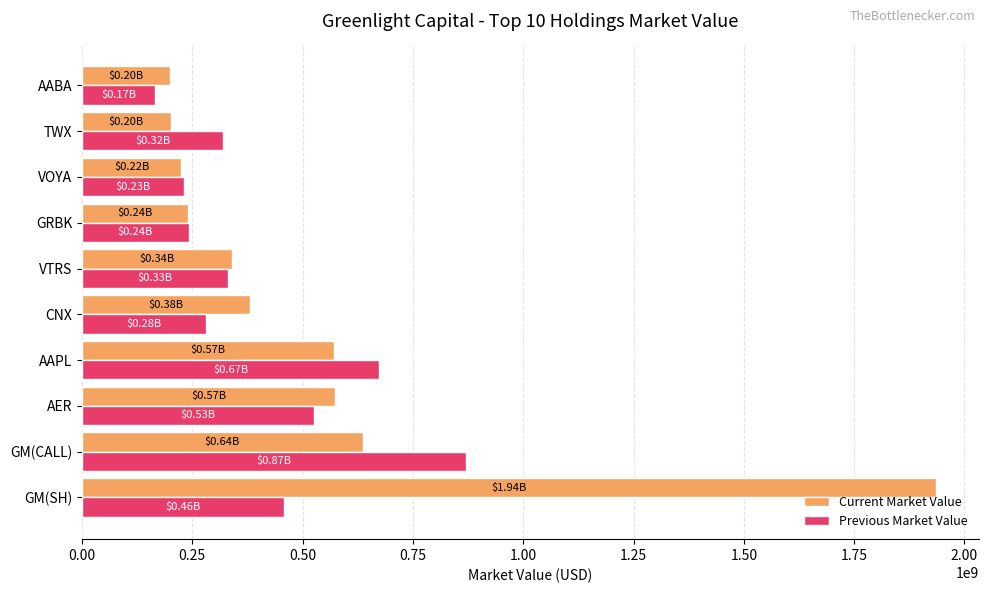

What are all the series names shown in the legend?

Current Market Value, Previous Market Value